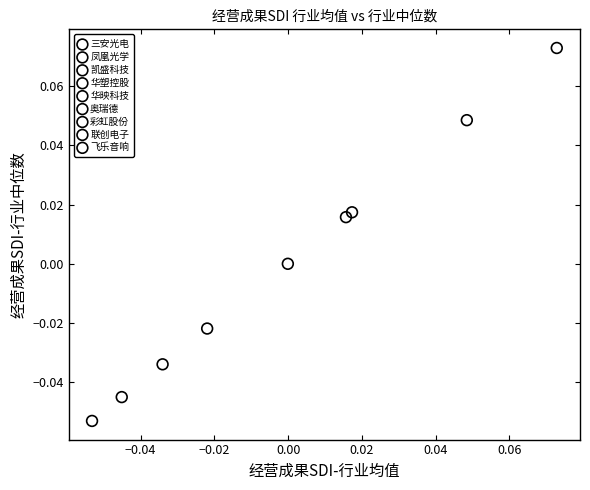

What are all the series names shown in the legend?

三安光电, 凤凰光学, 凯盛科技, 华塑控股, 华映科技, 奥瑞德, 彩虹股份, 联创电子, 飞乐音响